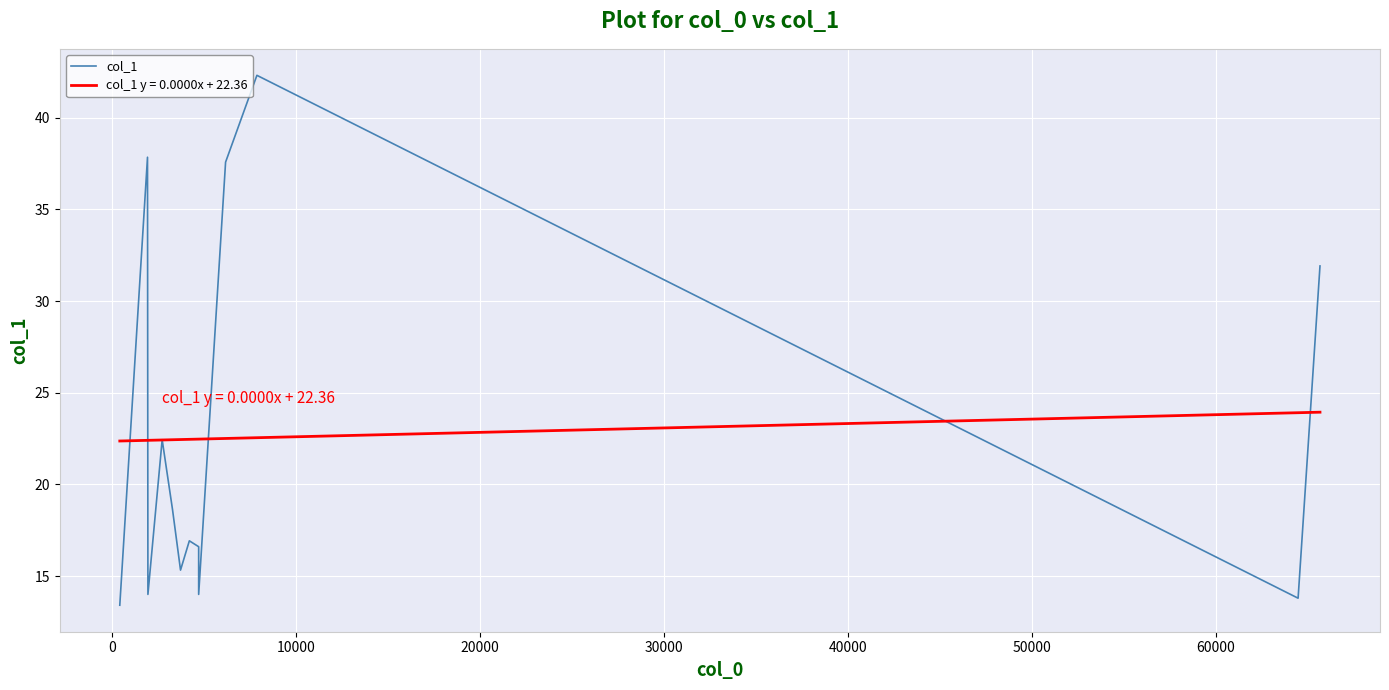

How many distinct data groups are displayed?

1